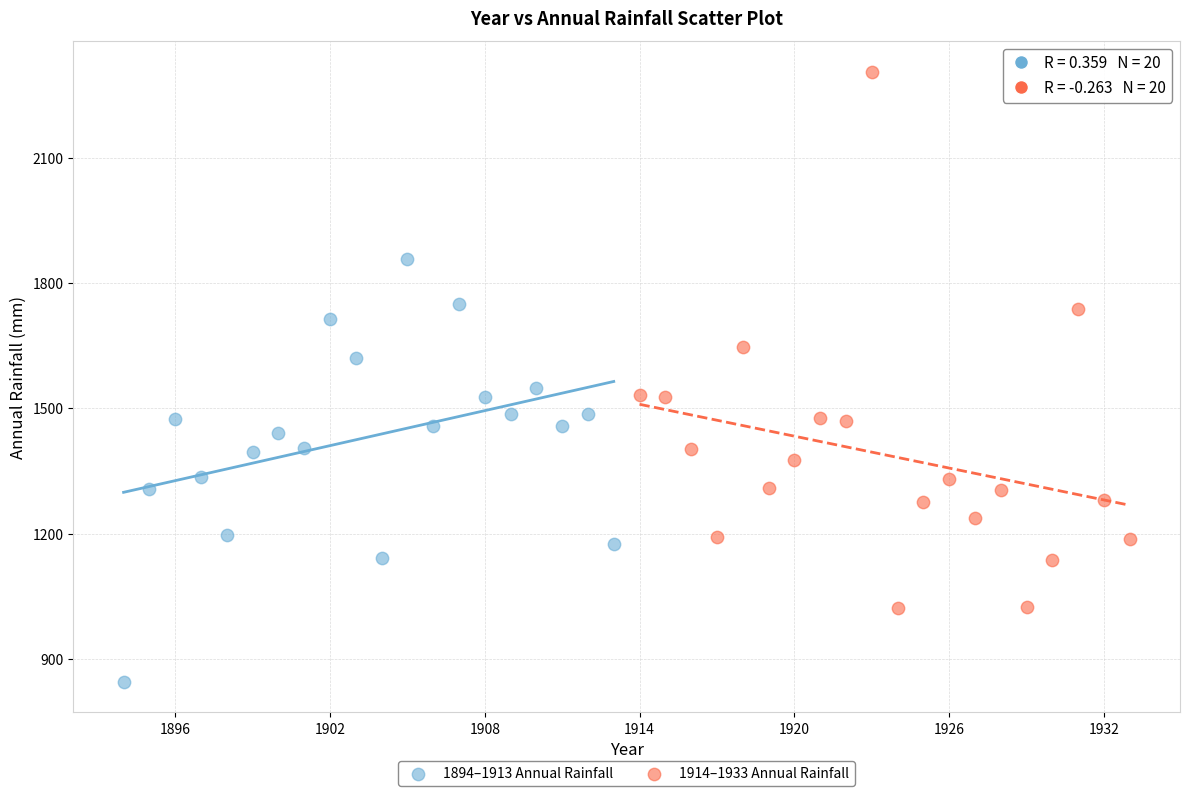

Which series has the widest spread of Y values?

1914–1933 Annual Rainfall